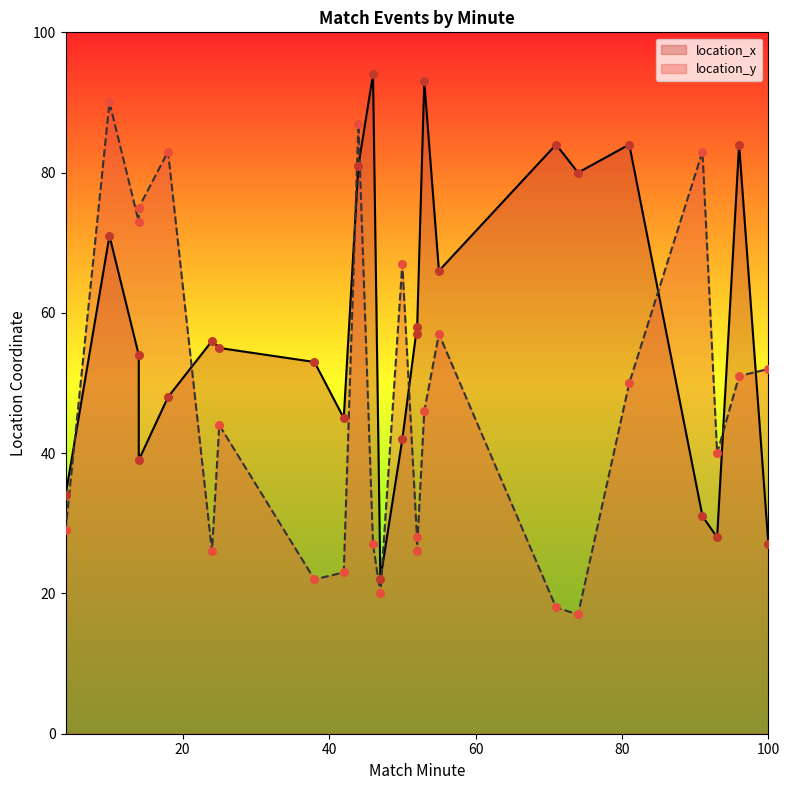

Is the value of location_x at 93 greater than the value of location_y at 91?

No